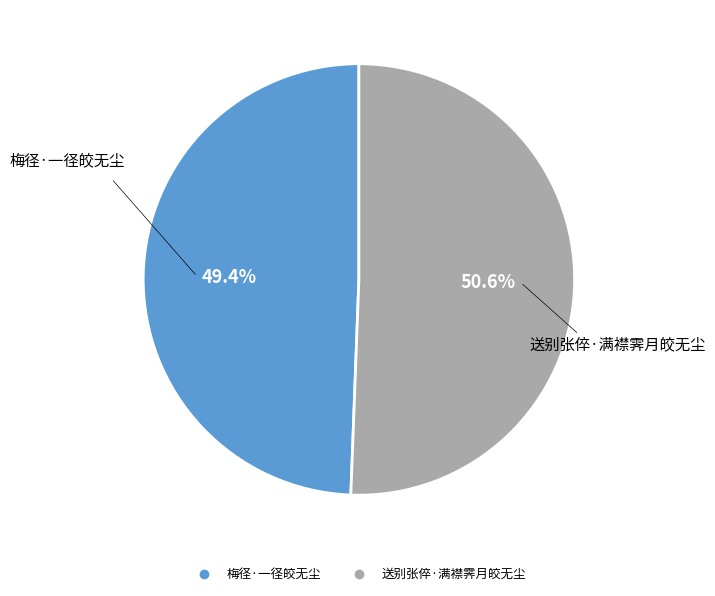

Approximately how many times larger is the value at 送别张倅·满襟霁月皎无尘 compared to 梅径·一径皎无尘?

1.0